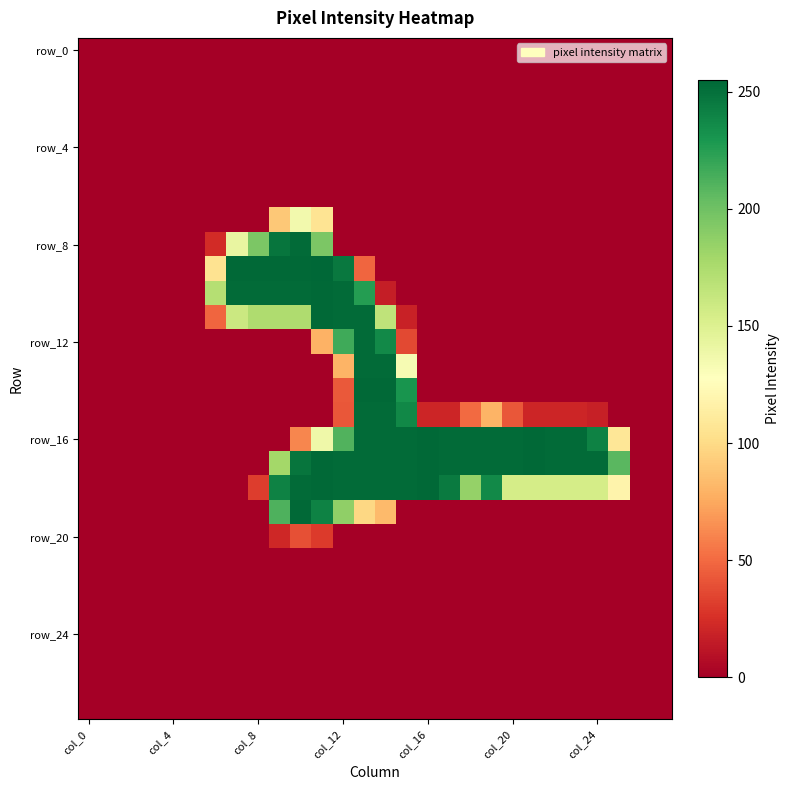

At which category does the chart reach its peak across all series?

11